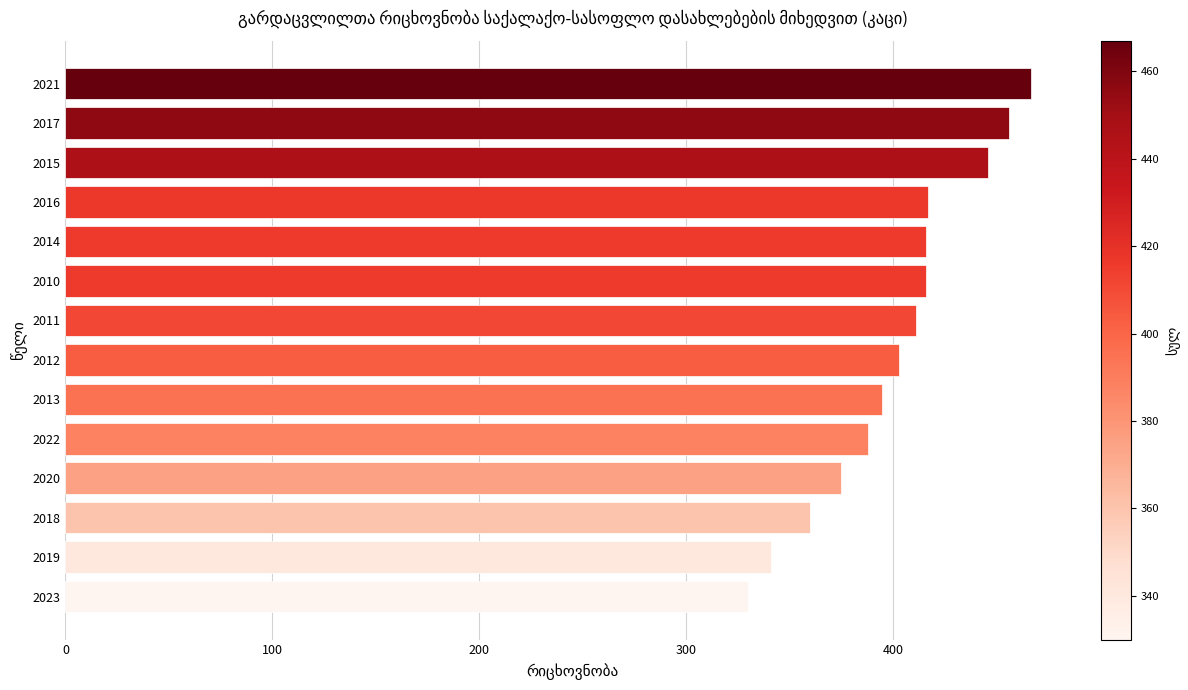

The chart shows a value of 446 at 2015. True or false?

True